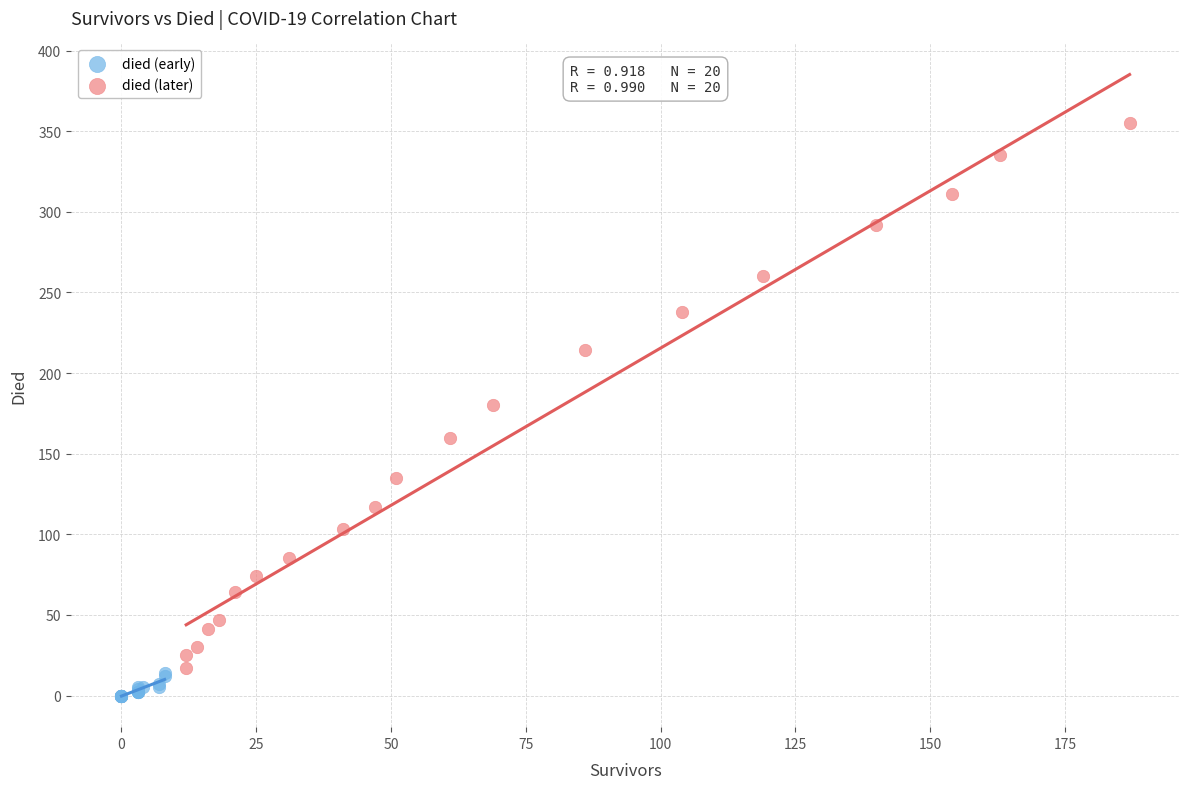

Which series contains the lowest Y value?

died (early)